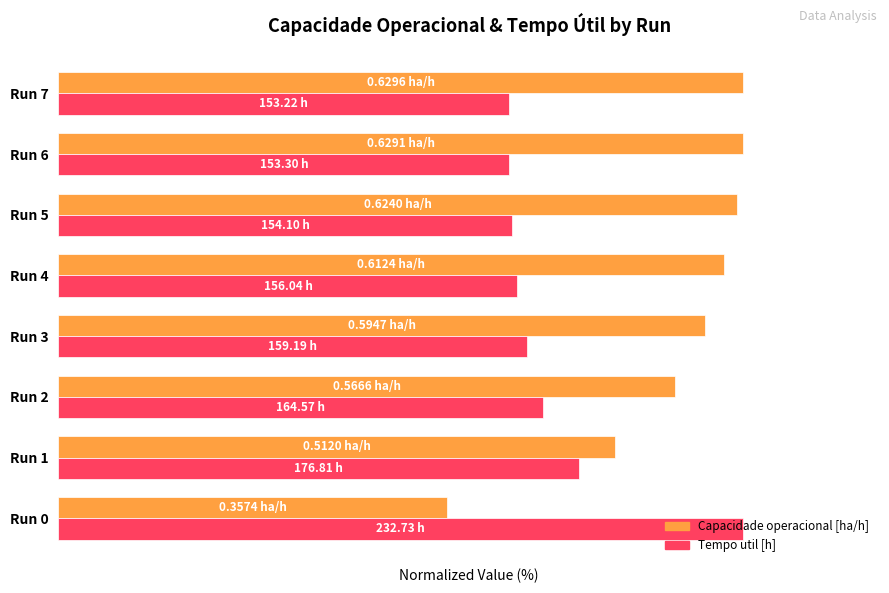

What are all the series names shown in the legend?

Capacidade operacional [ha/h], Tempo util [h]